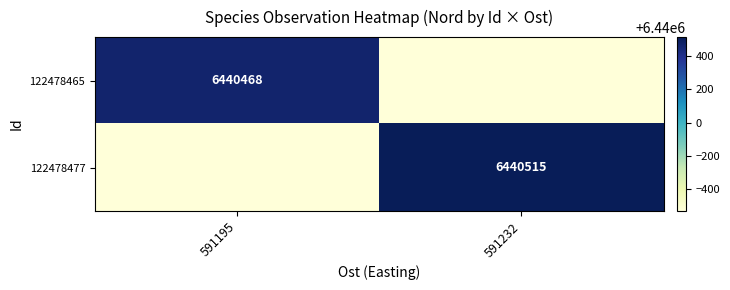

Is it true that 122478477 equals 6440515 at 591232?

True